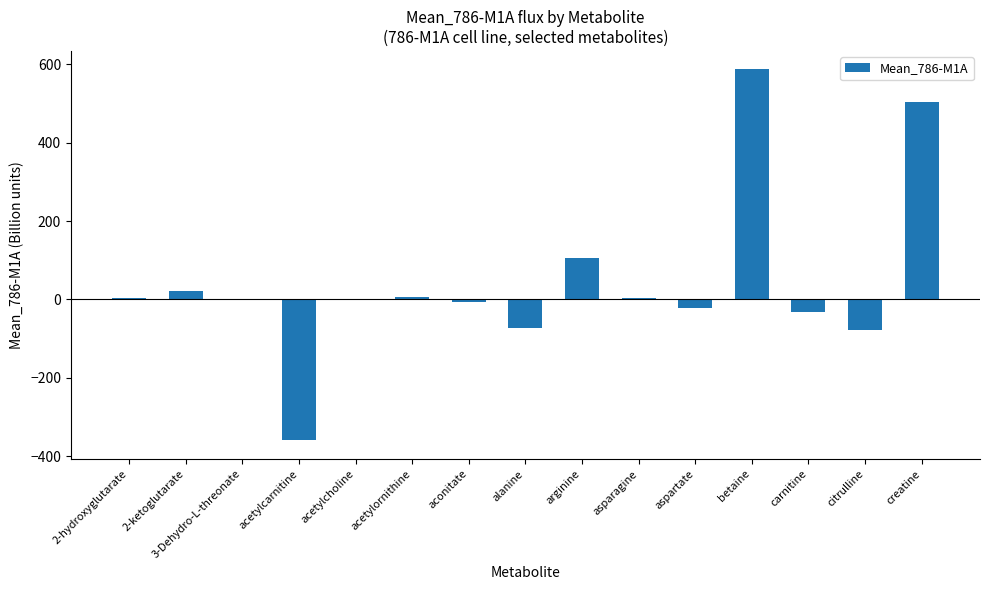

At which category does the chart reach its peak across all series?

betaine